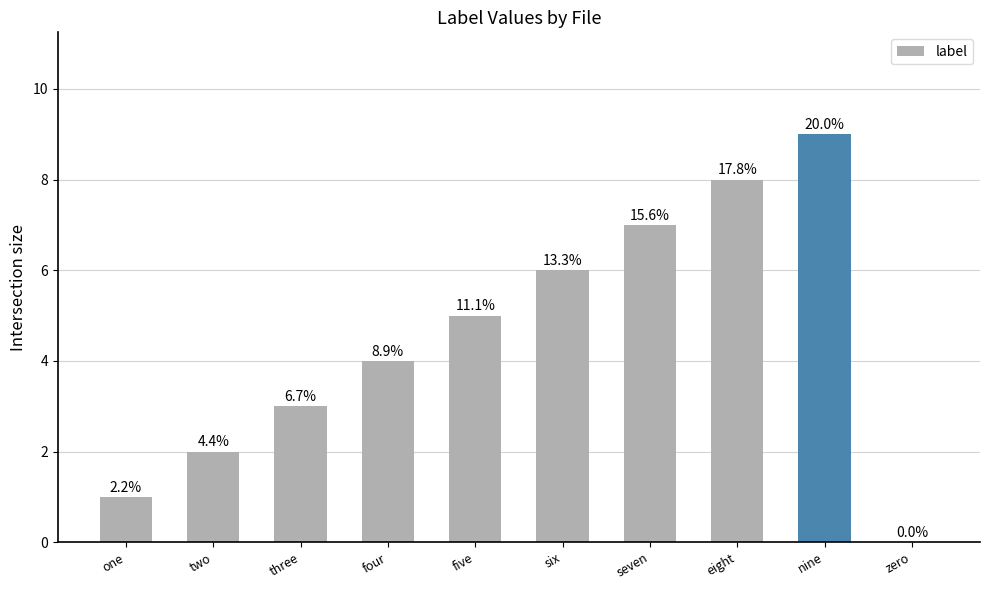

Are the bars horizontal?

No